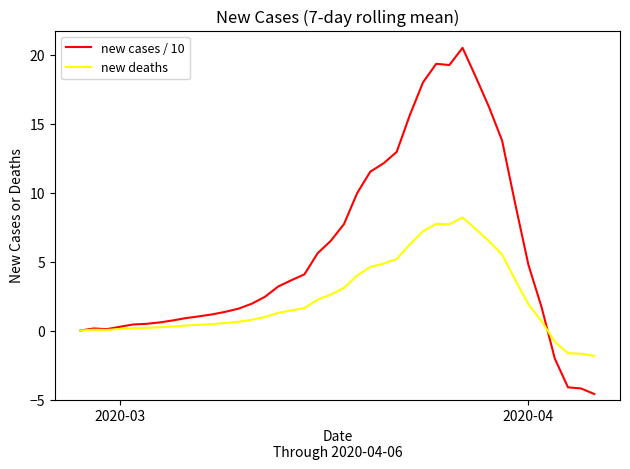

What is the highest value of the new deaths series?

8.2